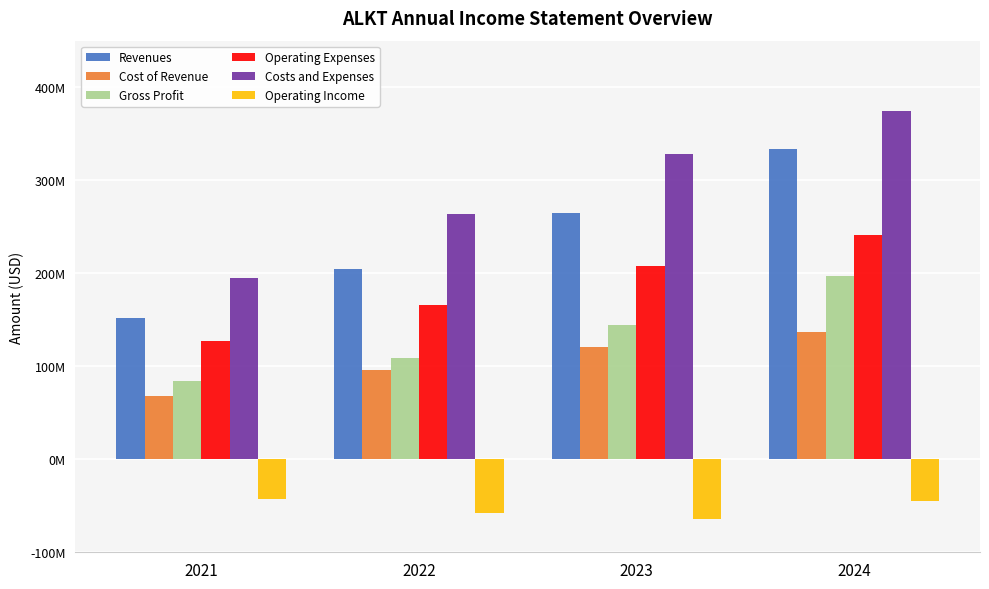

What is the total value across all series at 2024?

1238704000